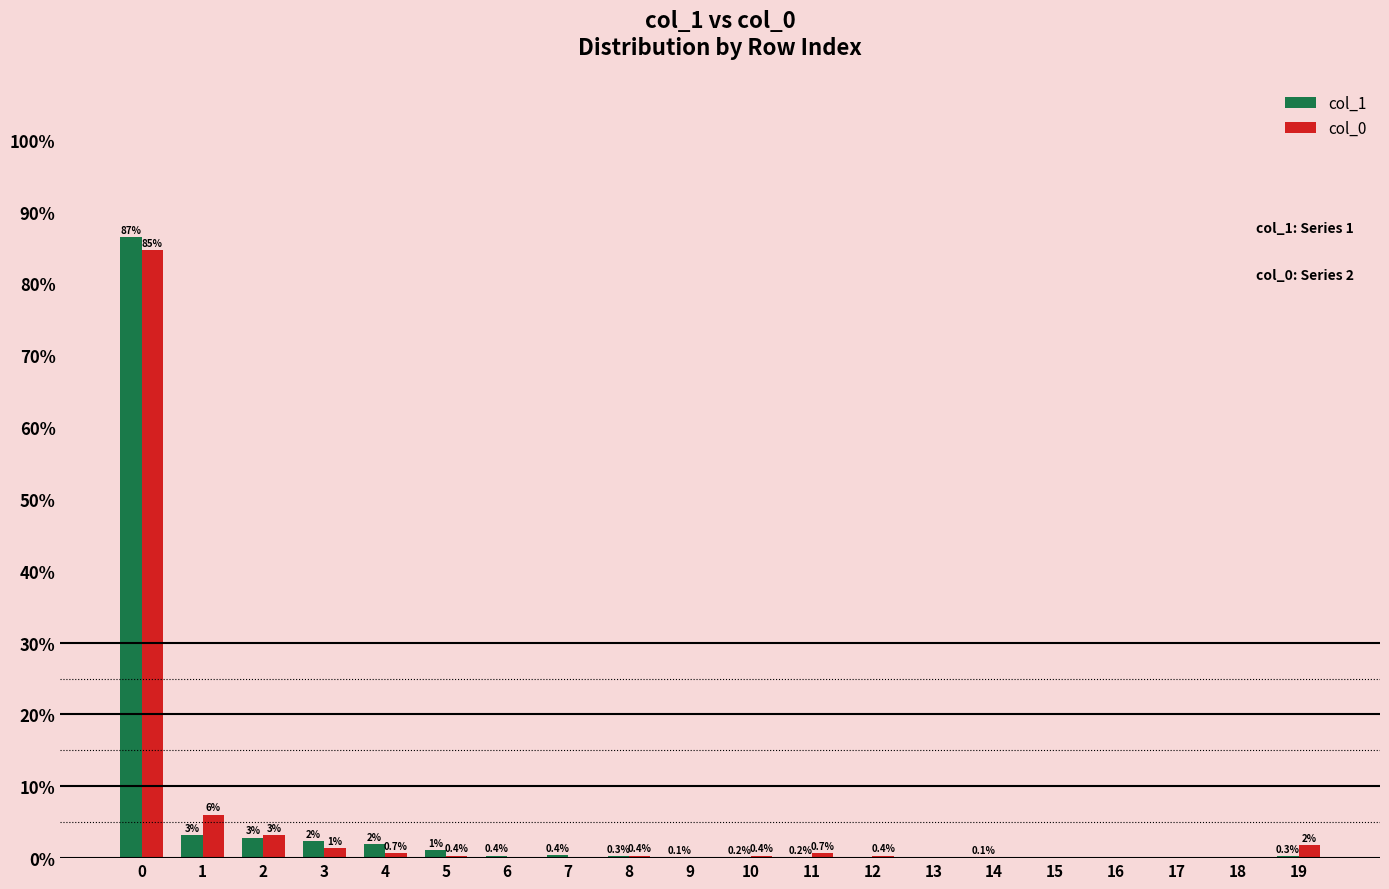

The col_1 series shows 0.0 at 18. True or false?

True